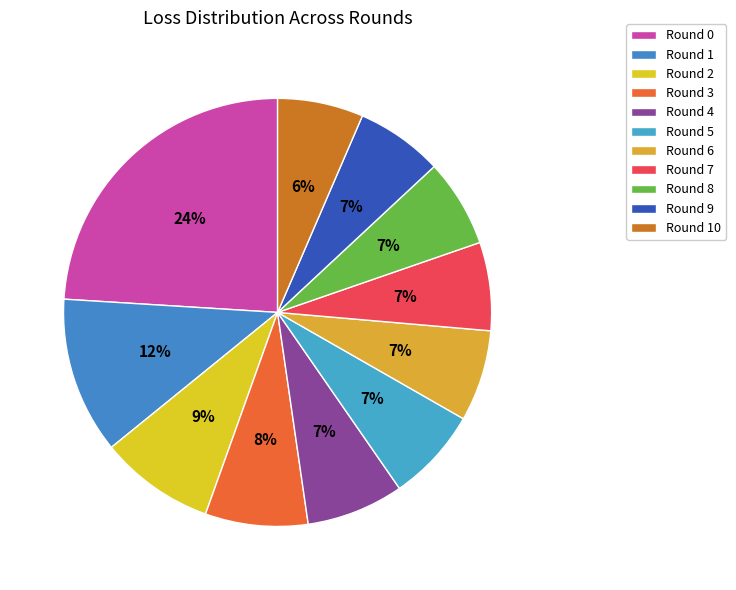

To the nearest percent, what is the average slice percentage?

9%